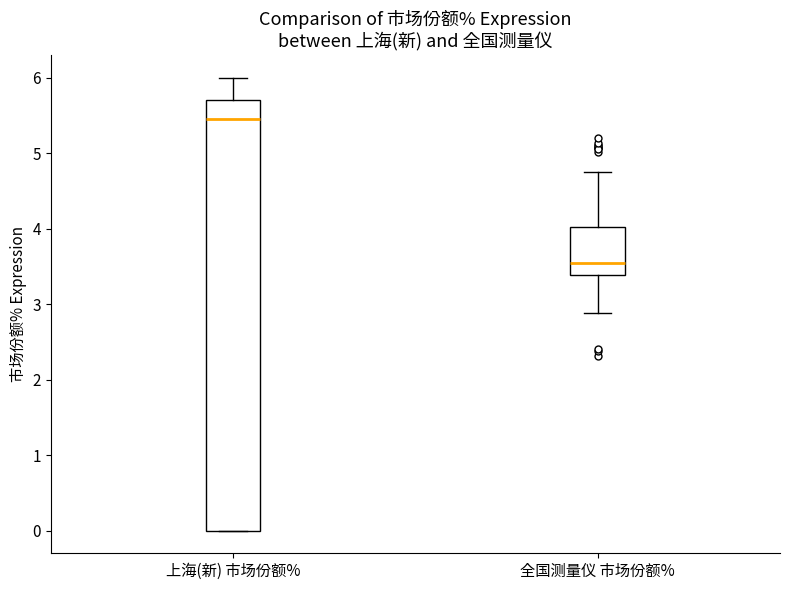

Where does the lower whisker of the box for 全国测量仪 市场份额% end on the y-axis? The values are not printed on the chart, so give them approximately, as read against the axis.

2.9